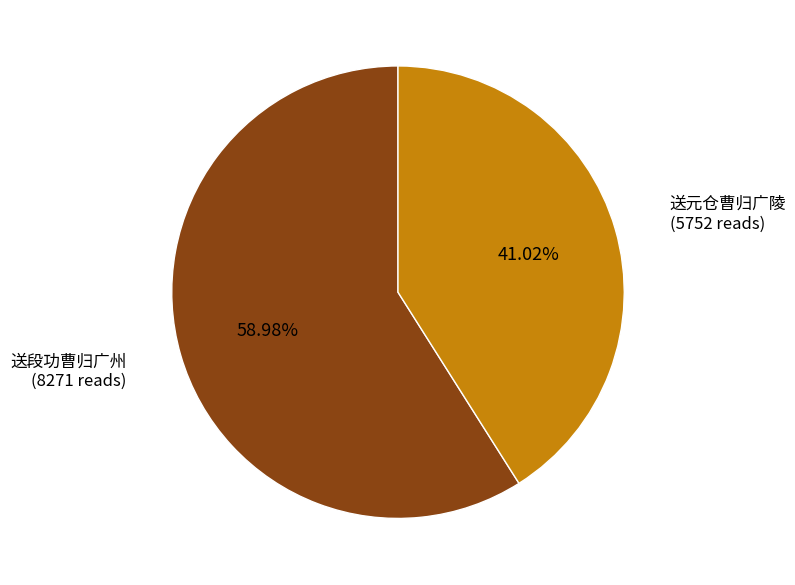

What is the smallest slice in the pie chart?

送元仓曹归广陵